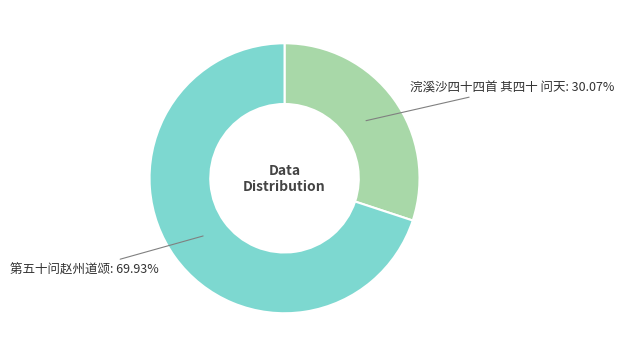

Is there a majority slice in this chart?

Yes